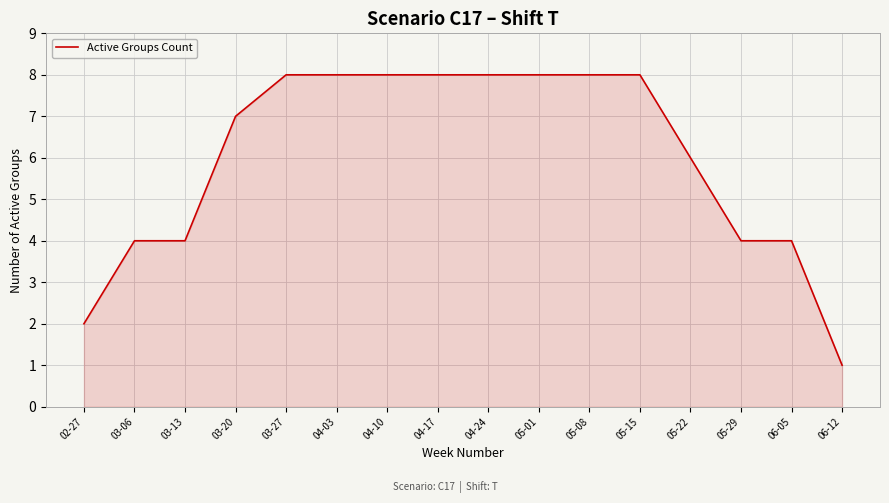

What is the maximum value shown in the chart?

8